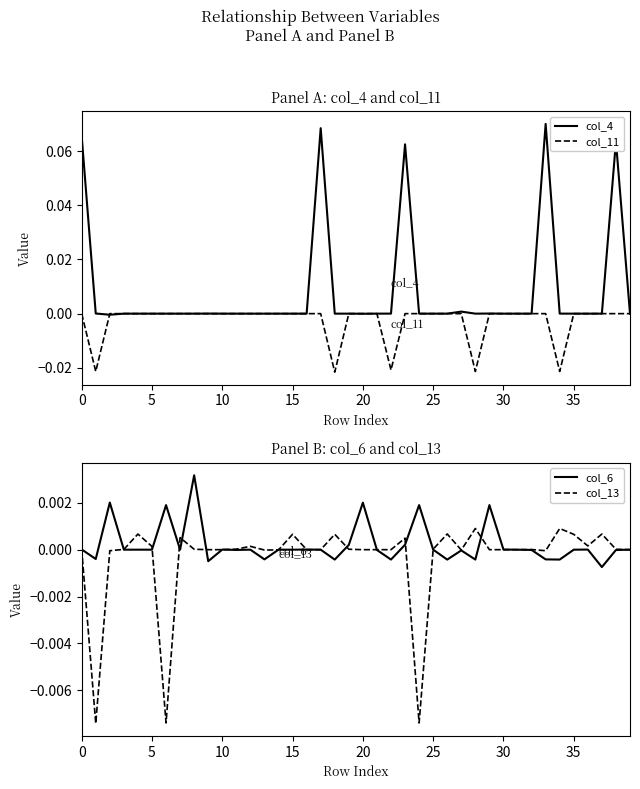

Which series has the largest total across all categories?

col_4